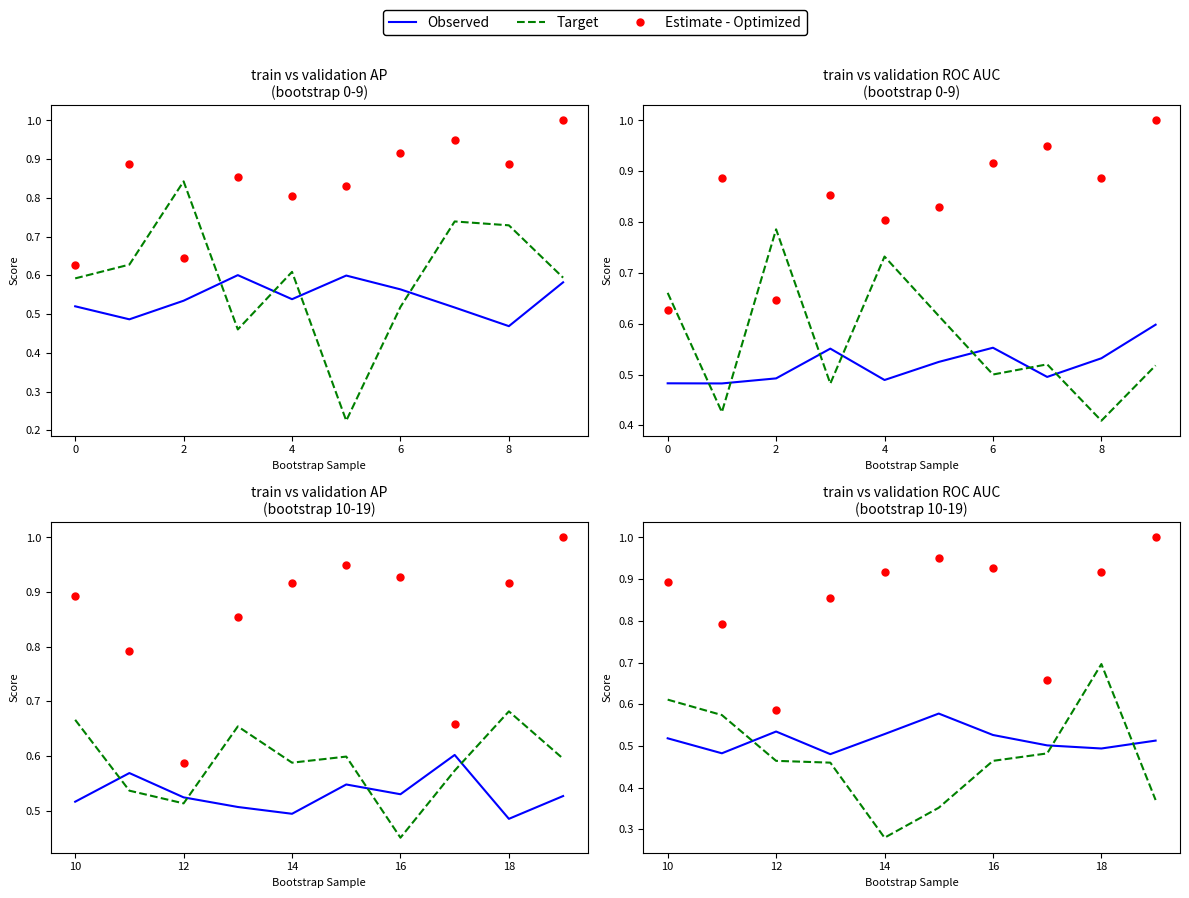

Which series has the largest range (max minus min)?

Target